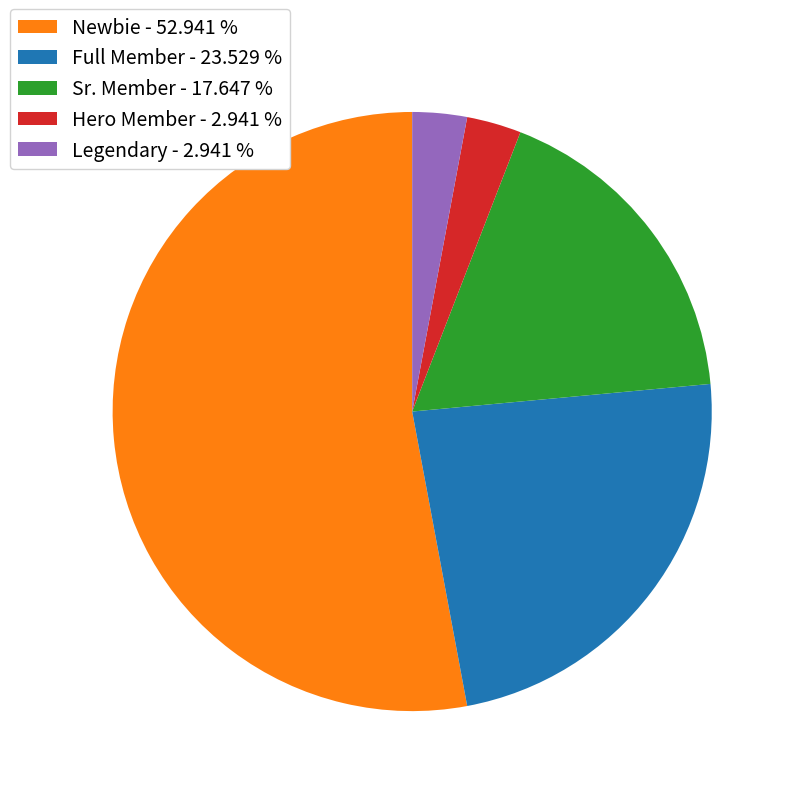

Approximately how many times larger is the value at Sr. Member compared to Legendary?

6.0